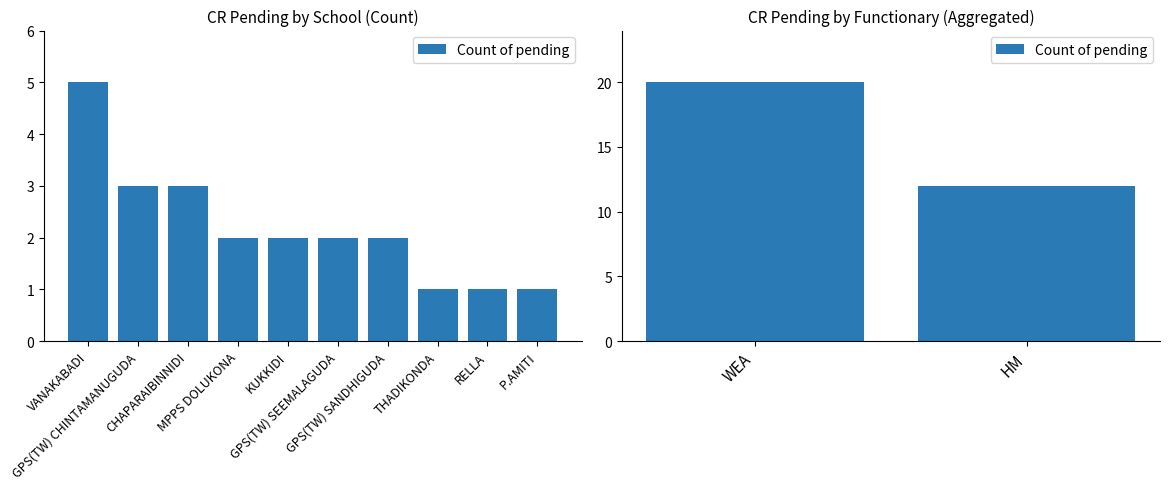

Which has a higher value, HM or WEA?

WEA